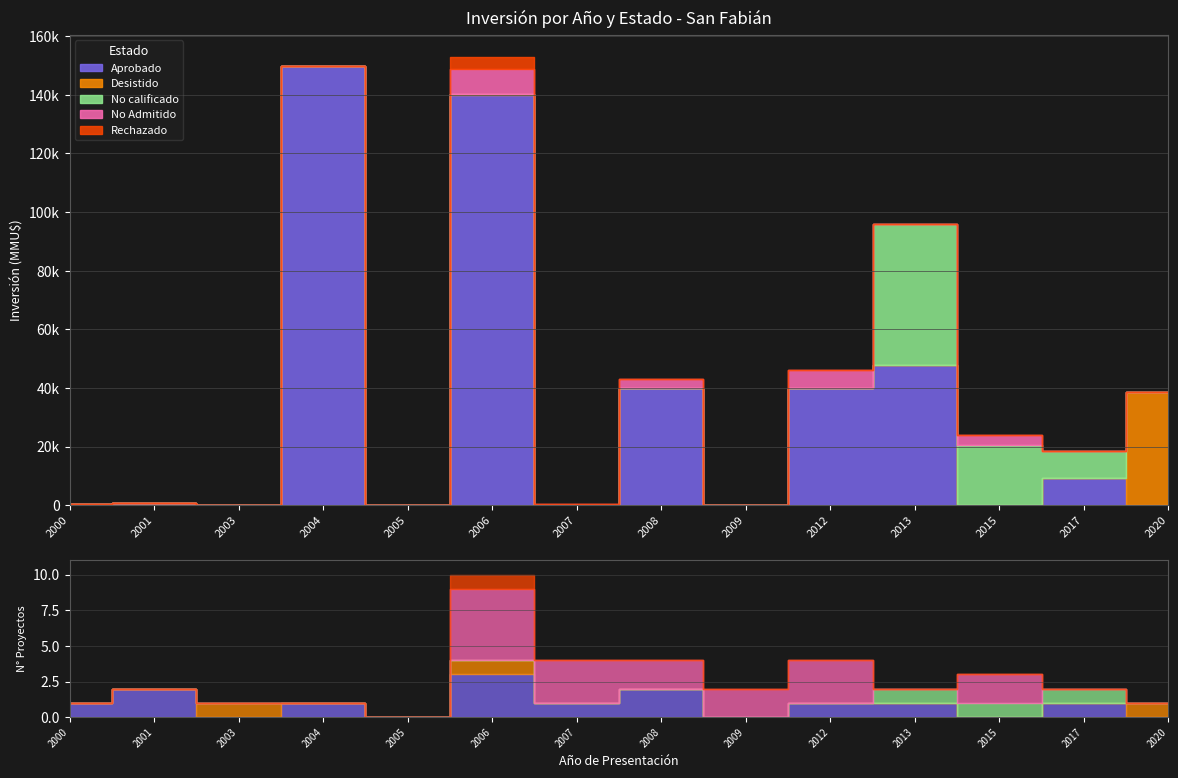

What is the difference between the maximum and minimum values in the Aprobado series?

149800